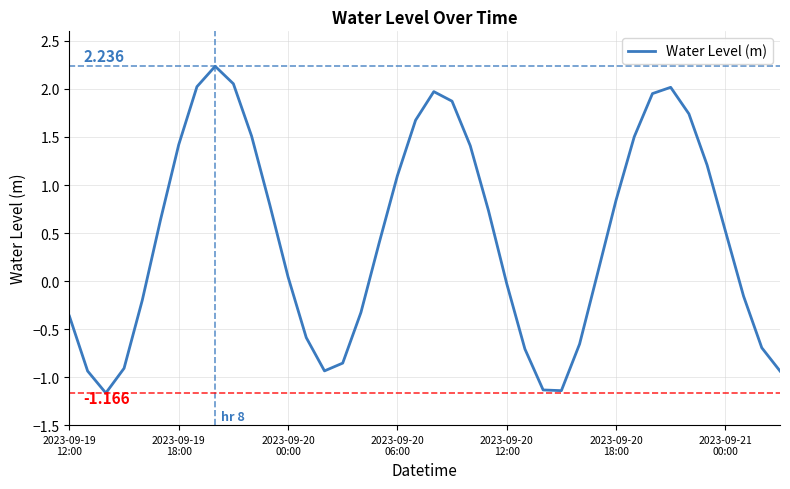

What is the greatest value displayed?

2.2